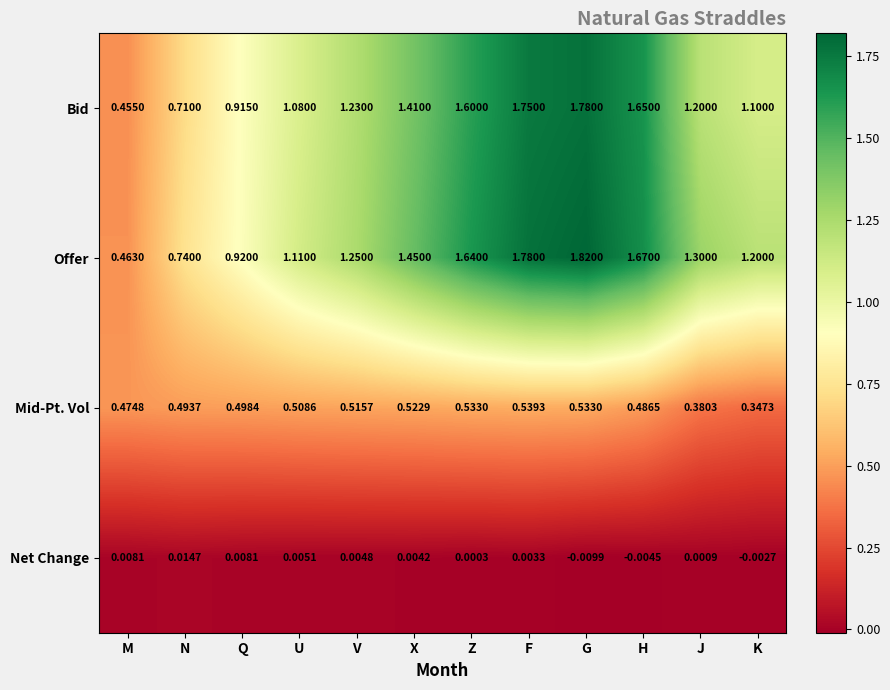

Which series changed the most between U and H?

Bid